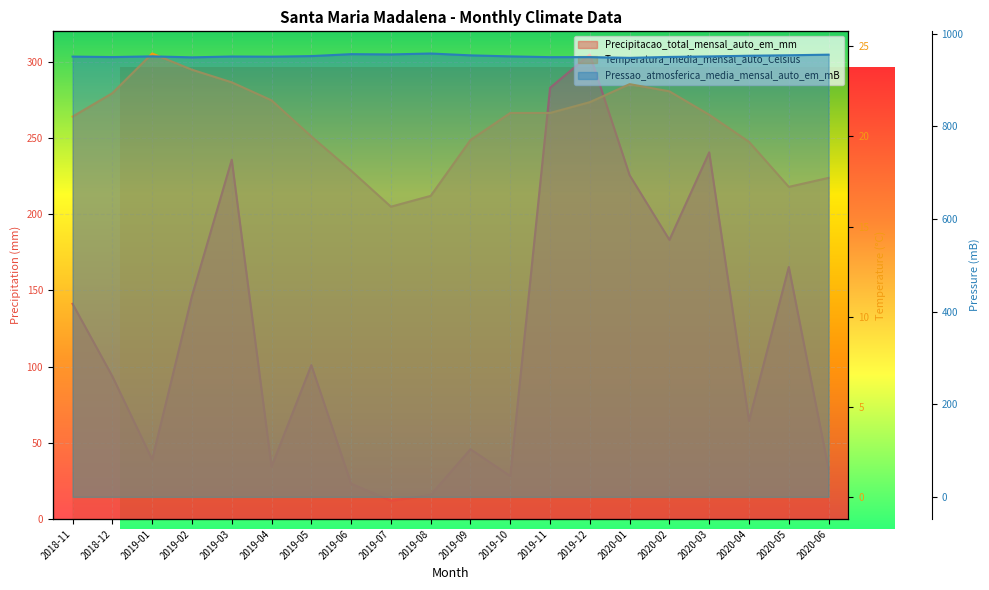

What is the total value across all series at 2019-01?

1014.9